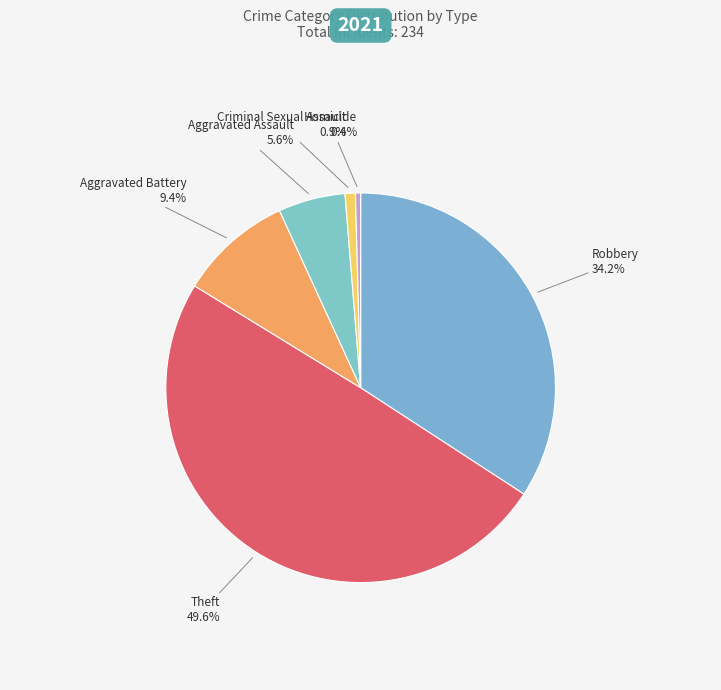

Count the number of slices in the pie.

6